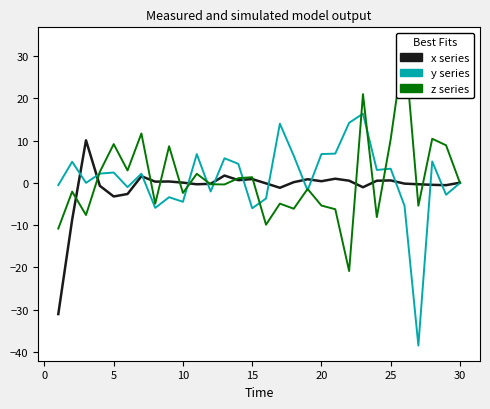

True or false: y and z intersect in this chart.

True